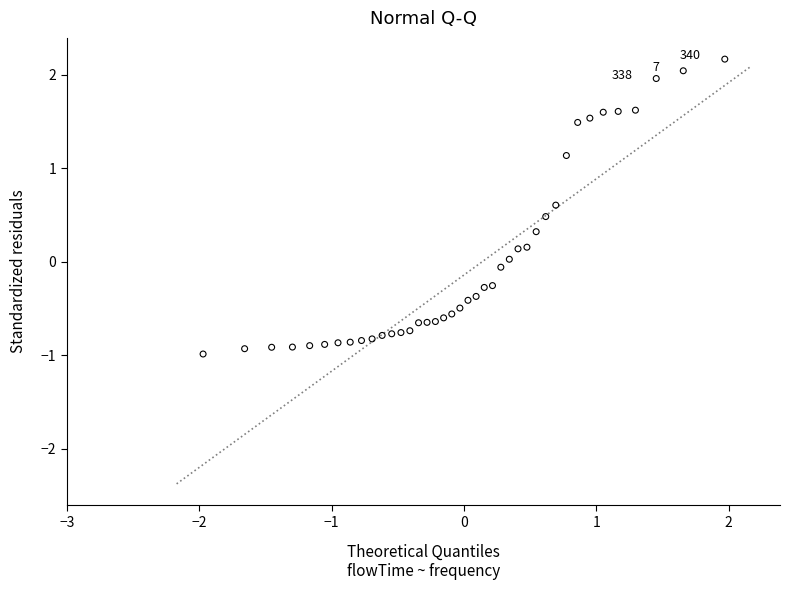

What is the range of Y values (max minus min)?

3.2